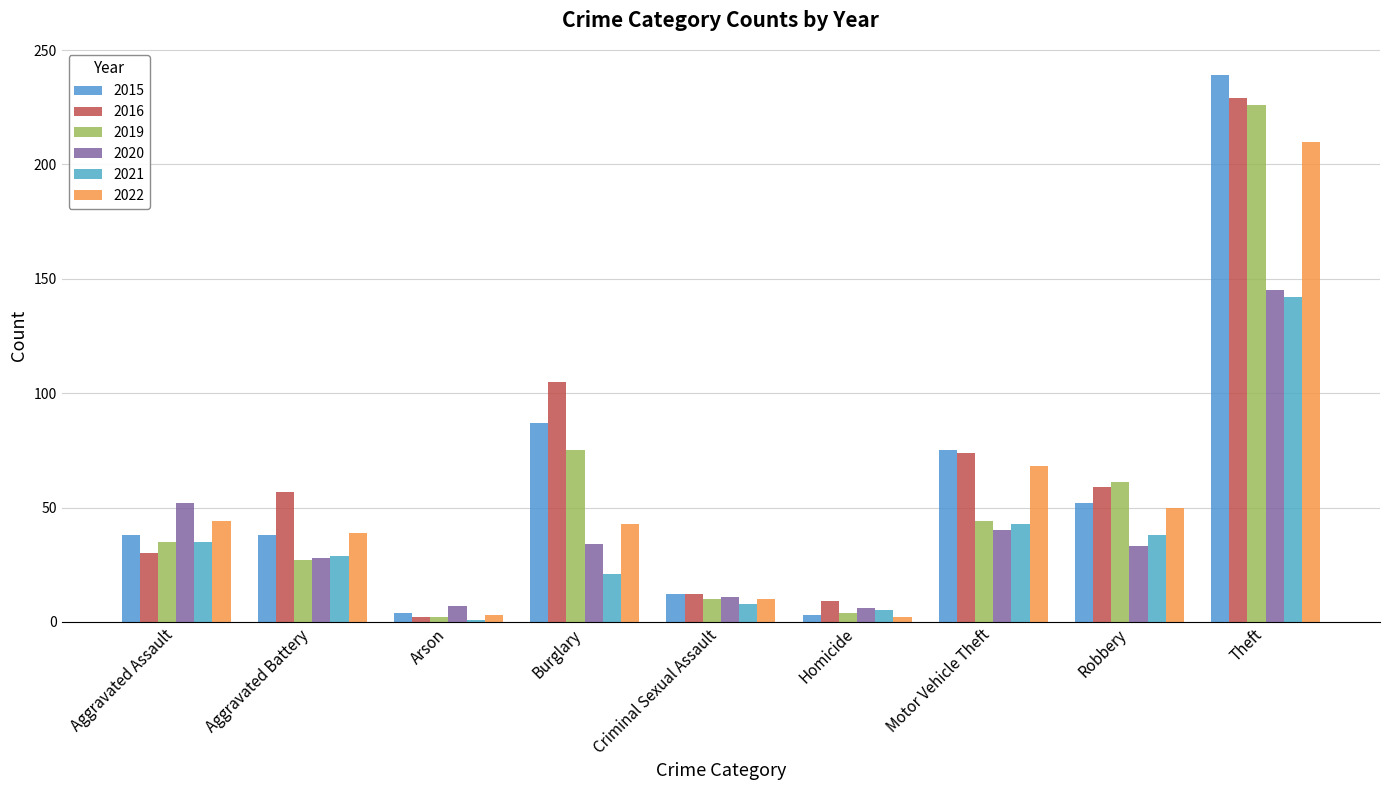

True or false: 2019 has a value of 61 at Robbery.

True